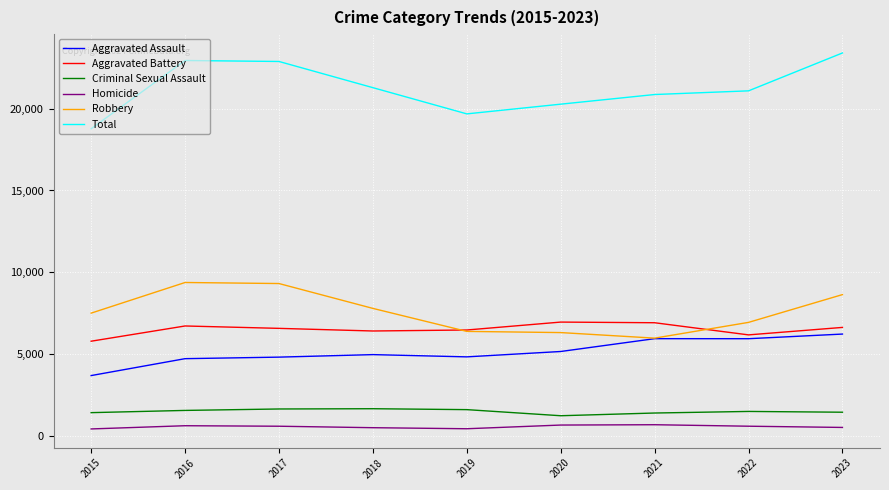

True or false: Aggravated Assault and Total cross at least once.

False